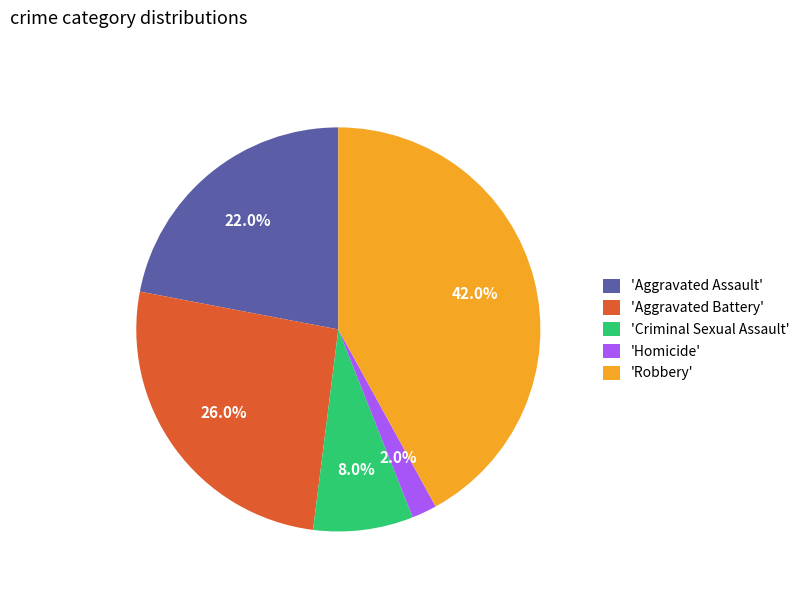

Which category has the biggest portion of the pie?

'Robbery'